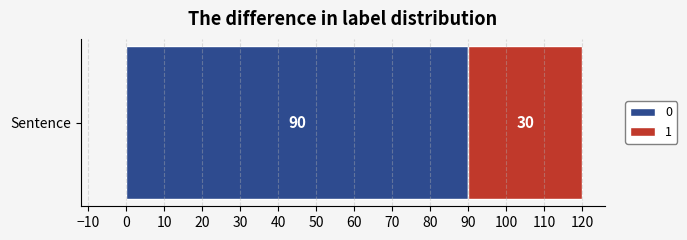

The 0 series shows 90 at Sentence. True or false?

True